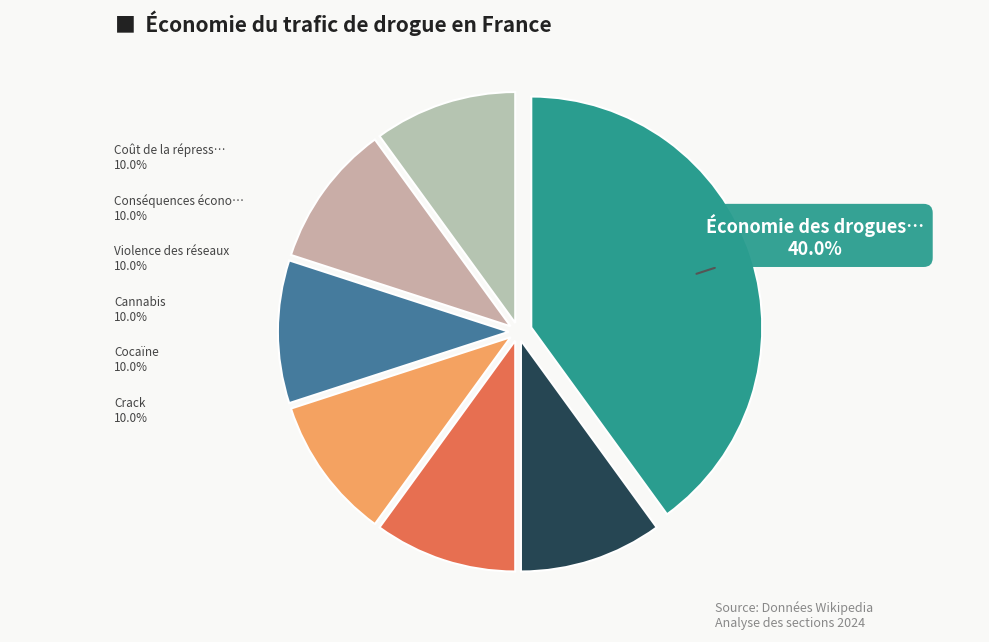

How many segments does this pie chart have?

7